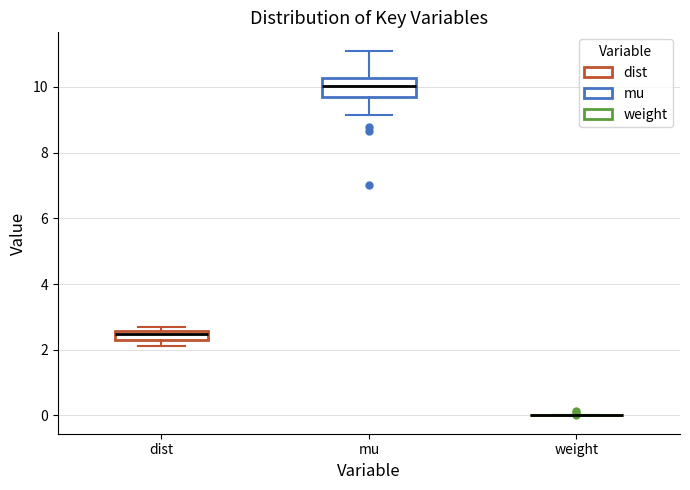

Comparing the boxes themselves (not the whiskers), which one is the tallest?

mu